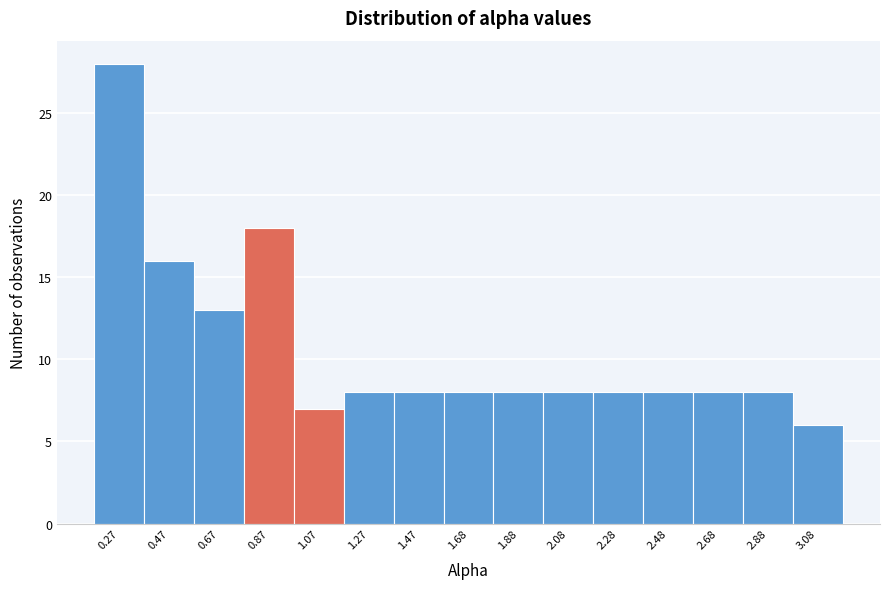

Reading left to right, list every bar in this chart as the range it spans on the x-axis followed by its height. Neither the bar edges nor the heights are printed on the chart, so give them approximately, as read against the axes.

0.15 to 0.35: 28
0.35 to 0.55: 16
0.55 to 0.75: 13
0.75 to 0.95: 18
0.95 to 1.15: 7
1.15 to 1.35: 8
1.35 to 1.55: 8
1.55 to 1.80: 8
1.80 to 2.00: 8
2.00 to 2.20: 8
2.20 to 2.40: 8
2.40 to 2.60: 8
2.60 to 2.80: 8
2.80 to 3.00: 8
3.00 to 3.20: 6